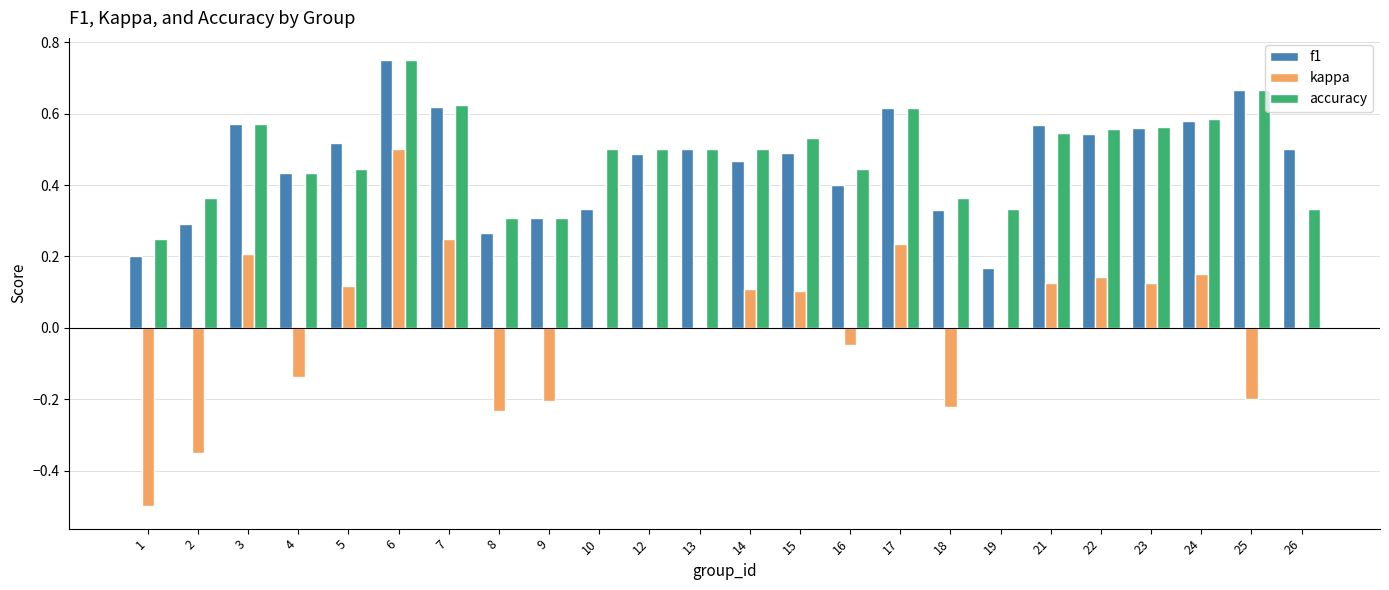

What is the sum of all f1 values?

11.2